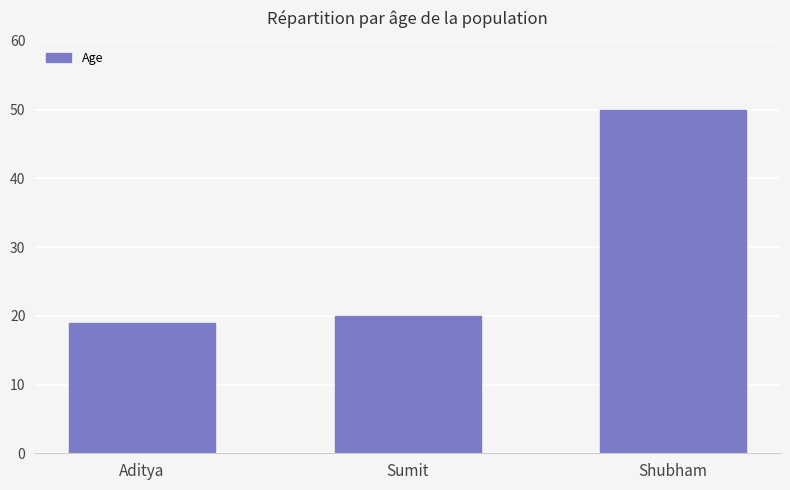

Which label corresponds to the largest value in the chart?

Shubham